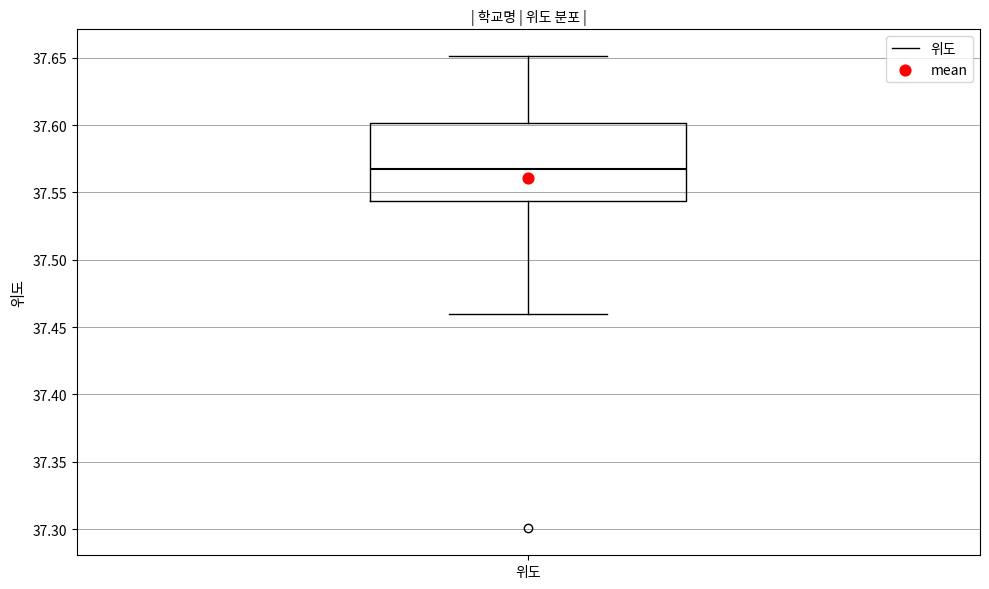

Read this box plot against the y-axis: the position of the median line, the range covered by the box, and the ends of both whiskers. The values are not printed on the chart, so give them approximately, as read against the axis.

median 37.570, box 37.545 to 37.600, whiskers 37.460 to 37.650